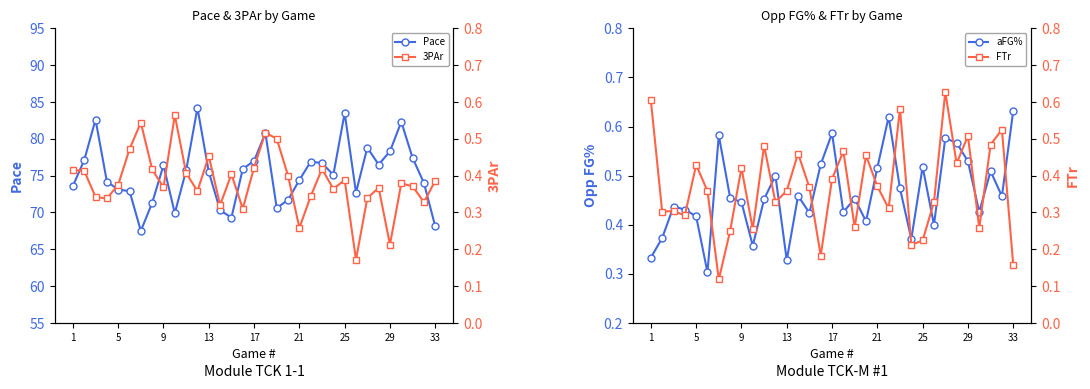

The Pace series shows 26.5 at 5. True or false?

False